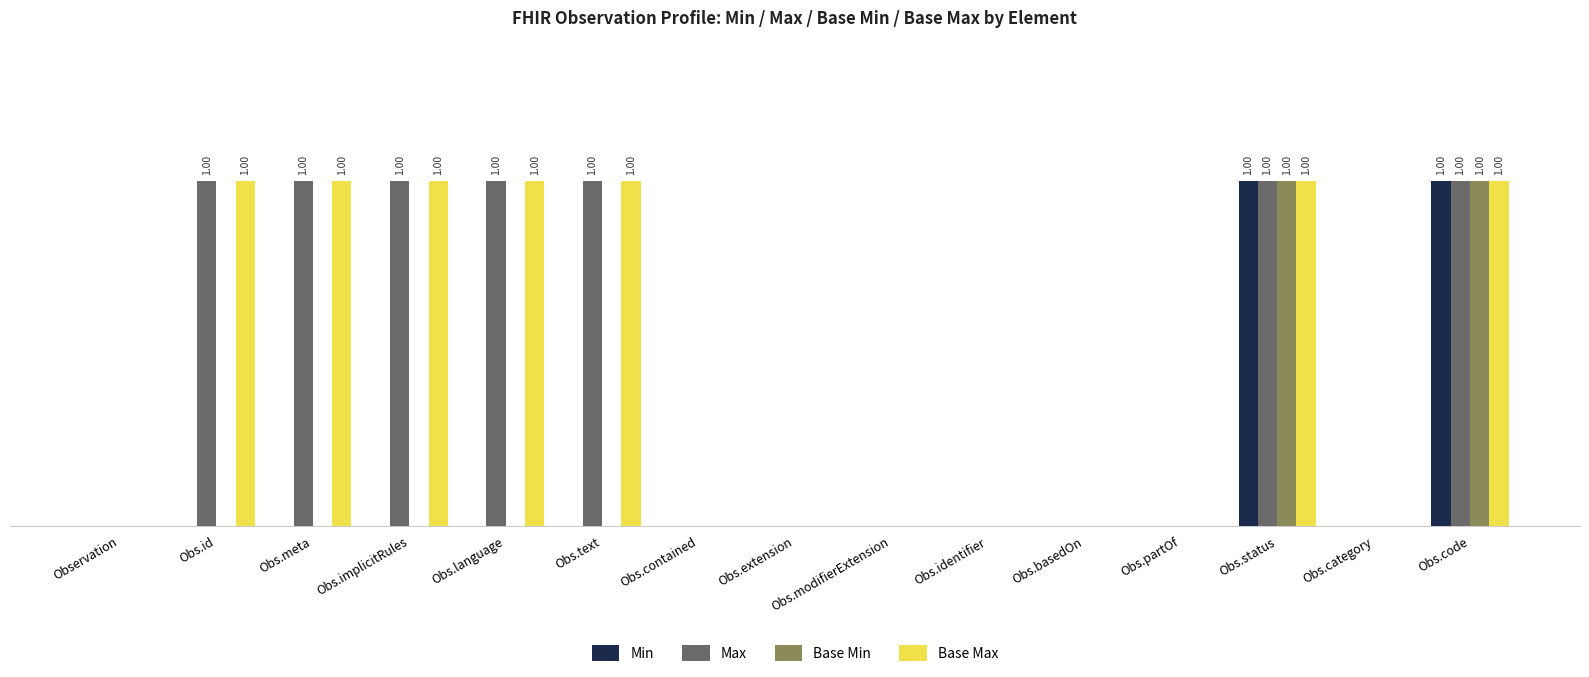

What is the maximum value for Max?

1